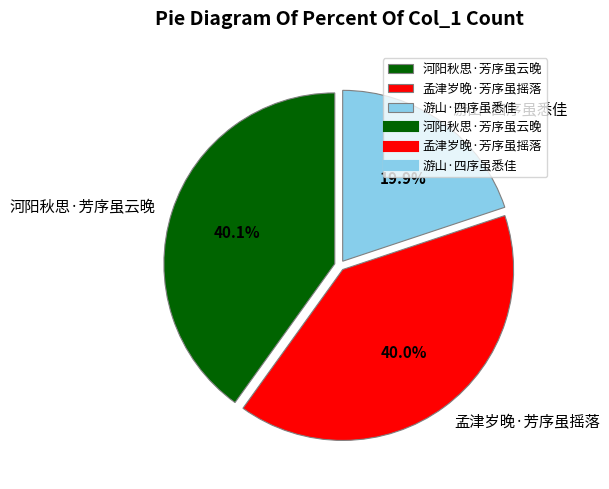

Approximately how many times larger is the value at 河阳秋思·芳序虽云晚 compared to 孟津岁晚·芳序虽摇落?

1.0